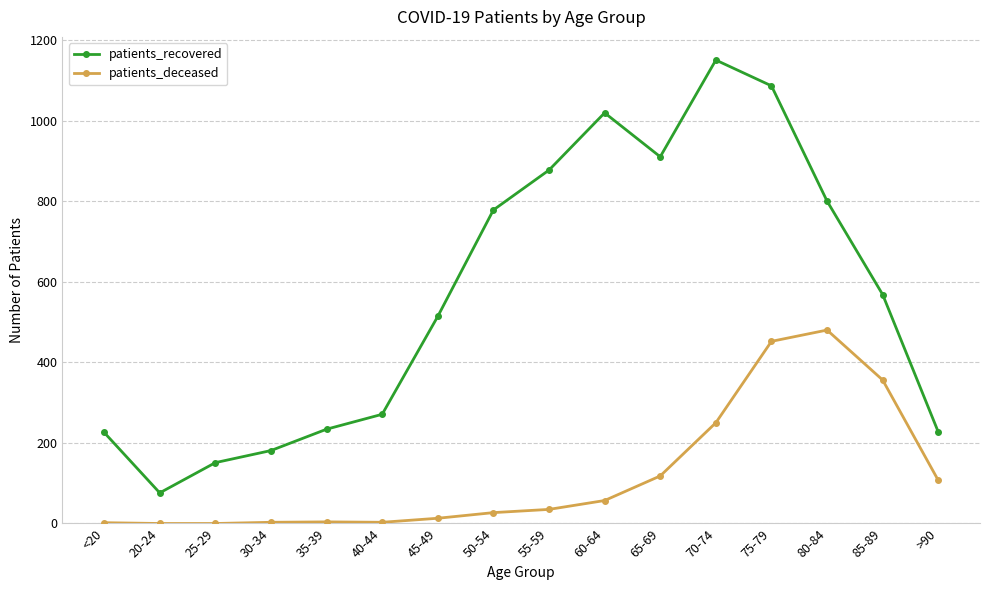

True or false: patients_recovered has more than 2 interior local peaks.

False